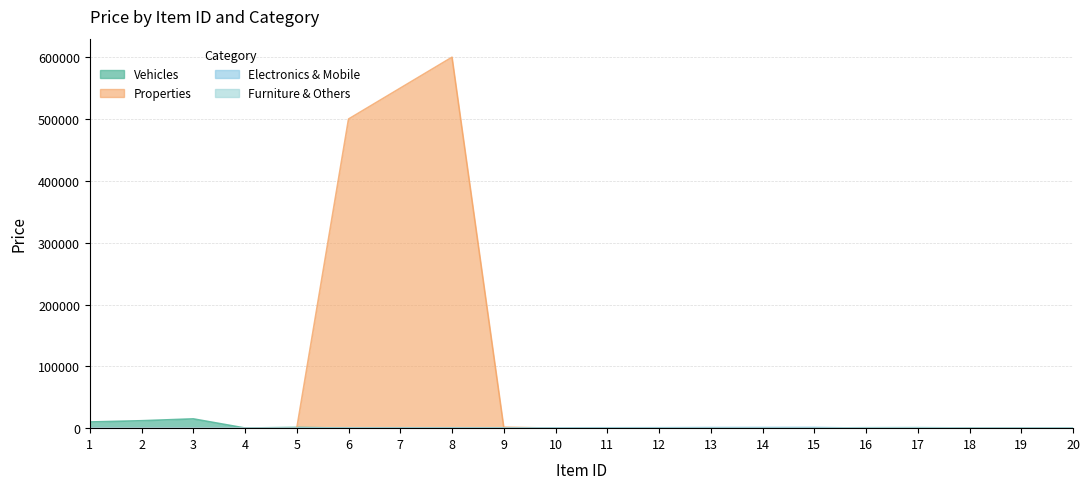

The value of Furniture & Others at 3 is 0. True or false?

True